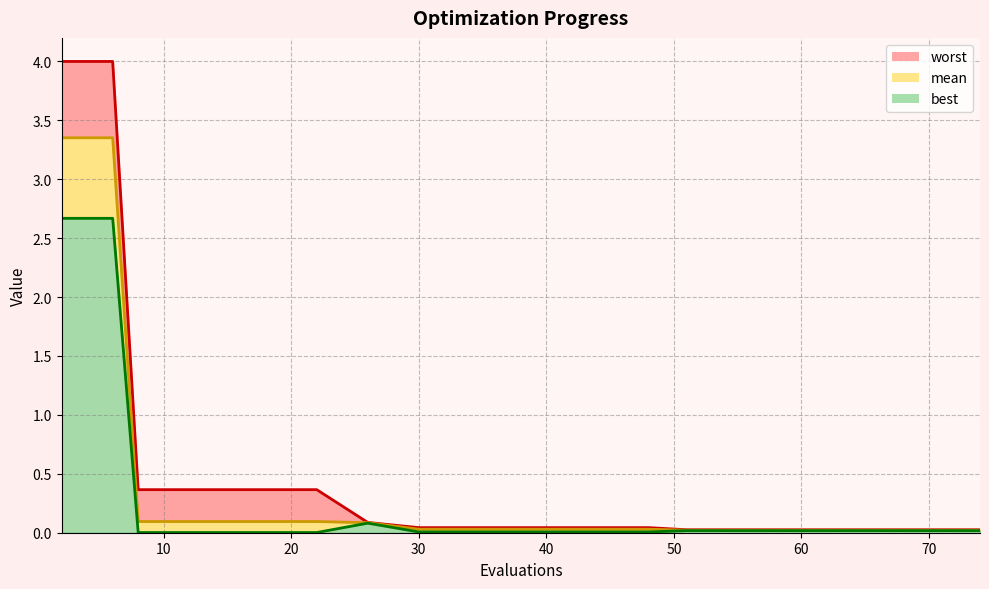

True or false: best has a value of 0.0 at 68.

False